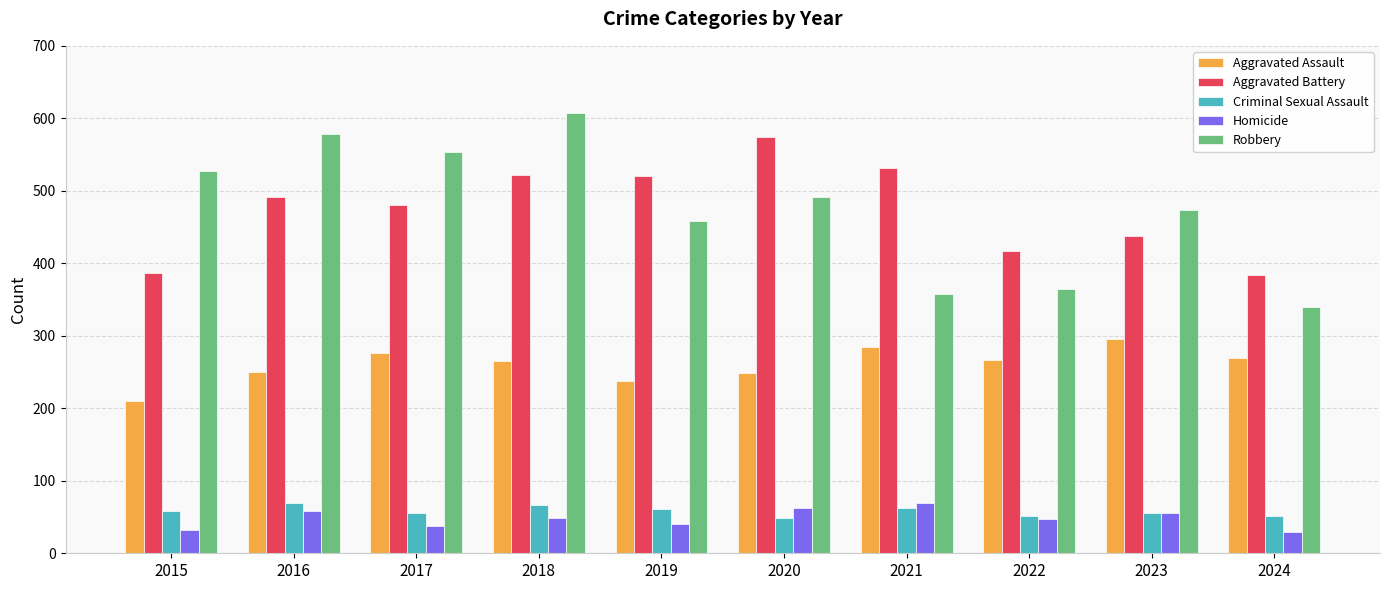

What is the maximum value for Aggravated Assault?

295